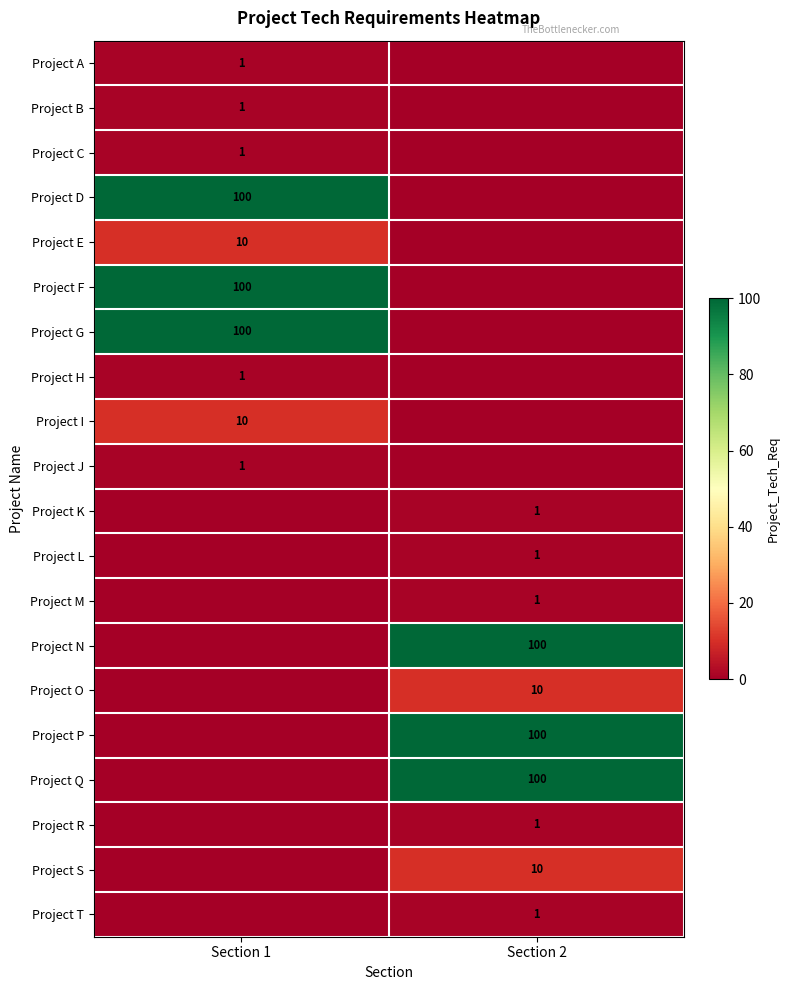

The Project D series shows 35 at Section 1. True or false?

False